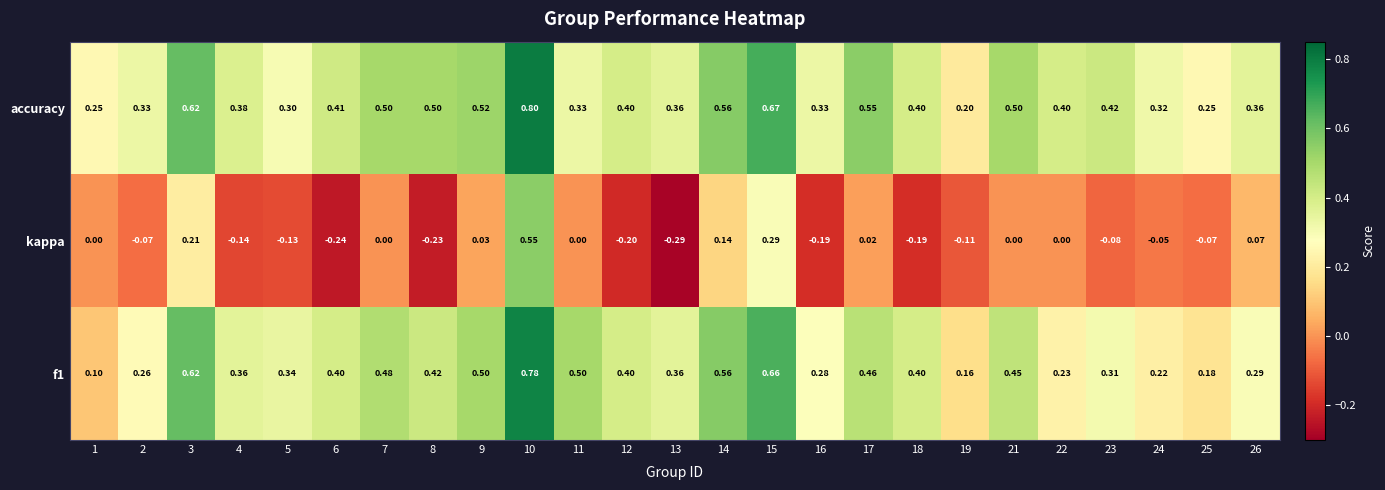

Which series has the widest spread of values?

kappa